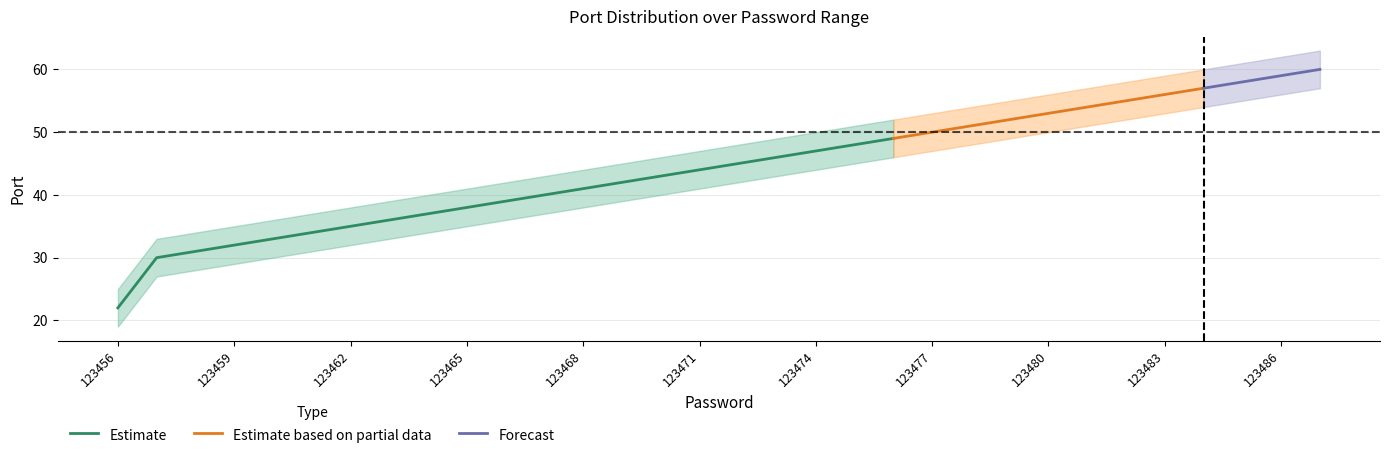

What is the maximum value for Estimate?

49